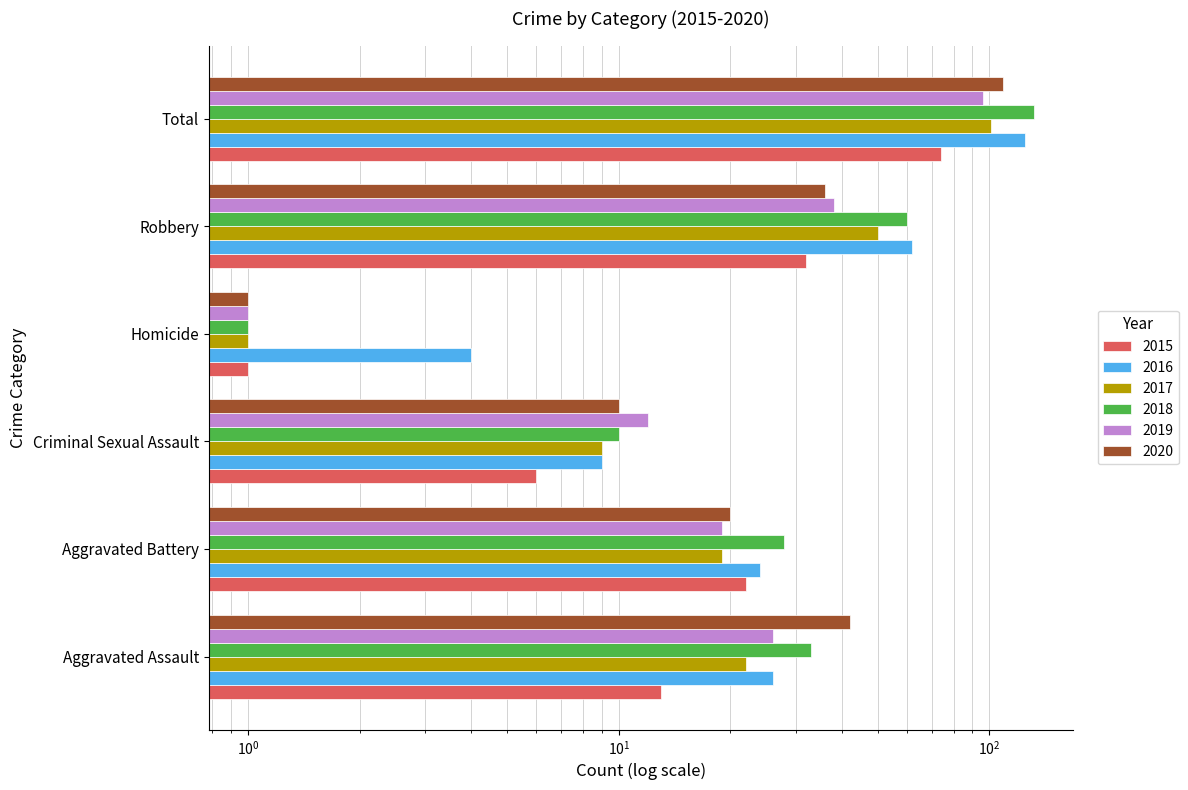

What is the value of the 2019 bar at the 4th from the left?

1